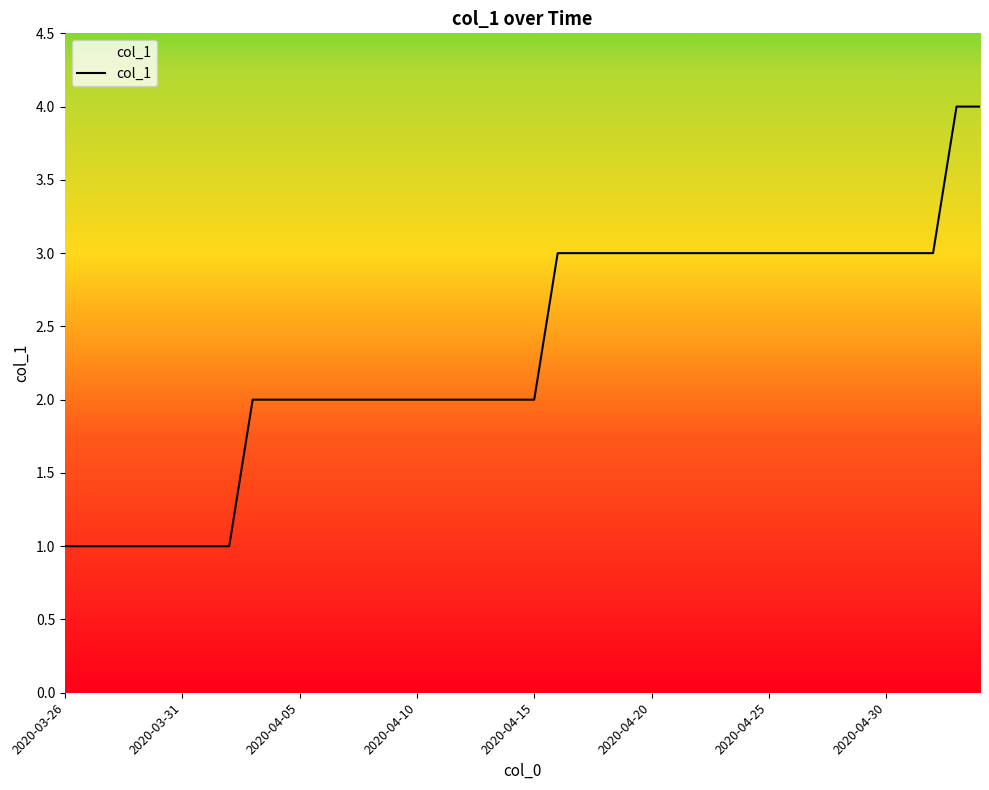

What is the difference between the maximum and minimum values?

3